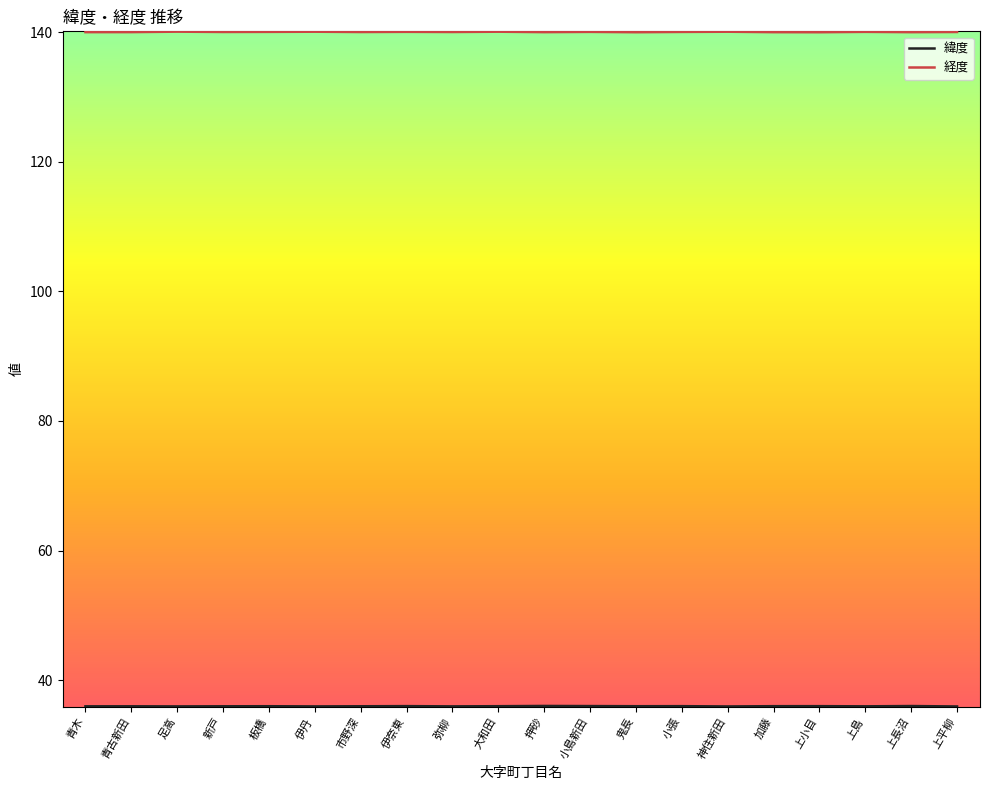

The value of 経度 at 板橋 is 88.1. True or false?

False